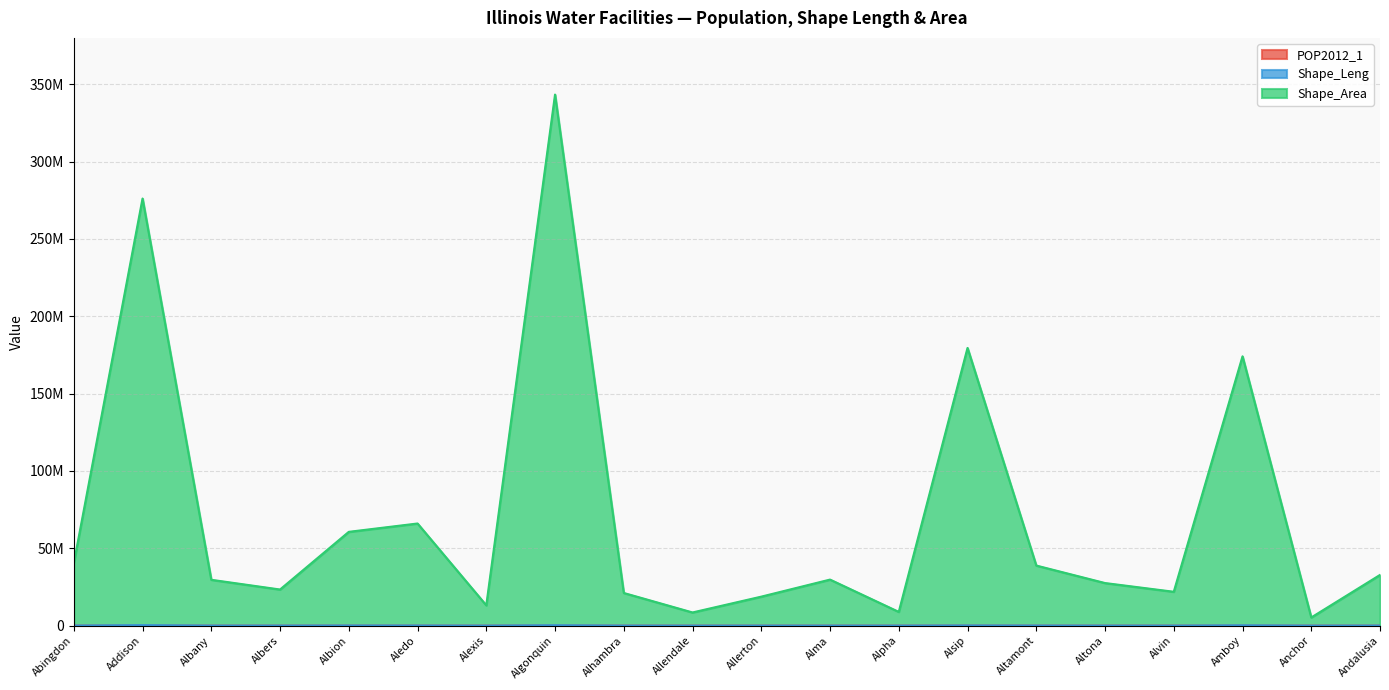

How many interior local valleys does the POP2012_1 series have?

5